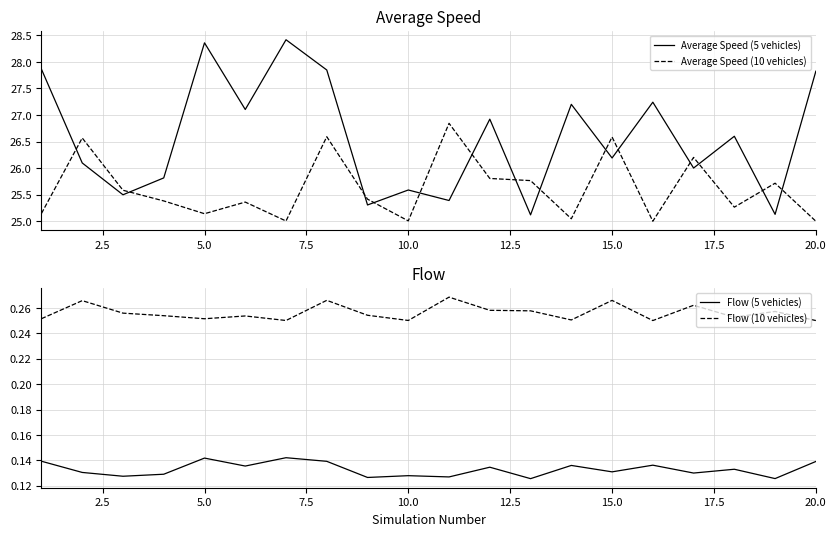

True or false: Average Speed (5 vehicles) and Average Speed (10 vehicles) cross at least once.

True